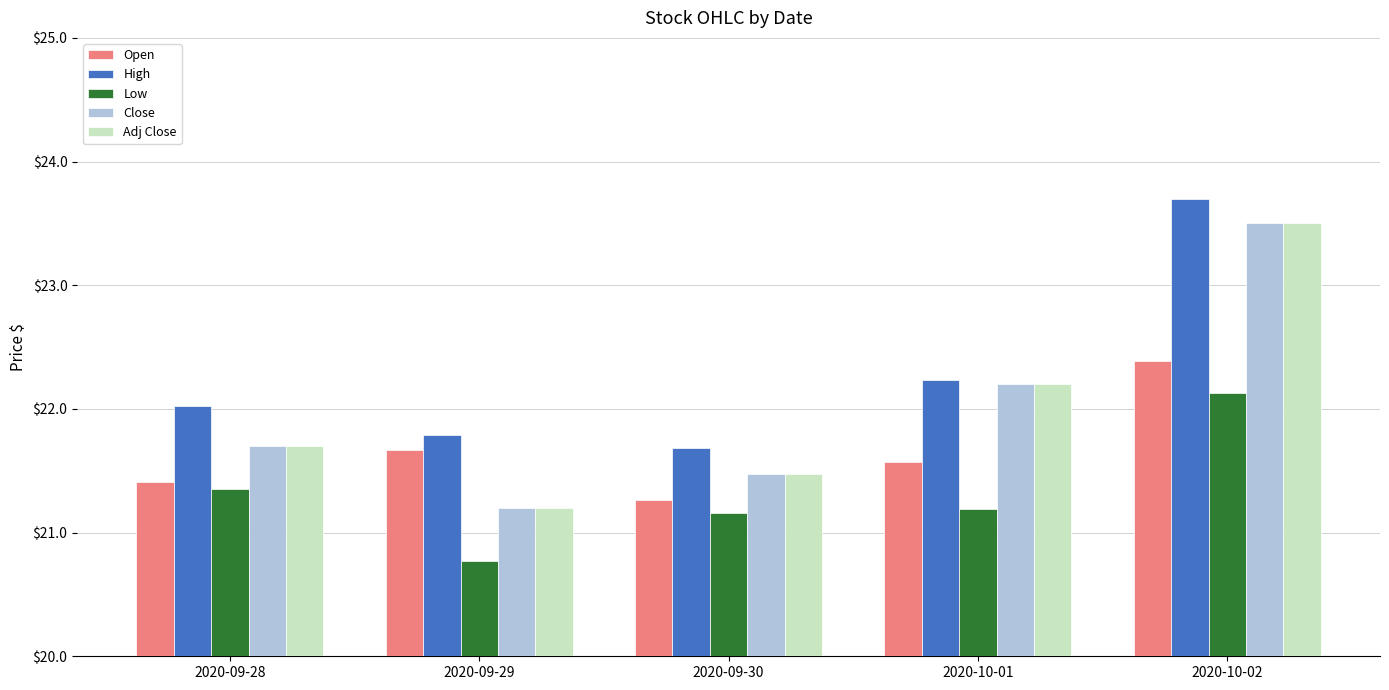

Is the value of High at 2020-09-28 greater than the value of Adj Close at 2020-10-02?

No